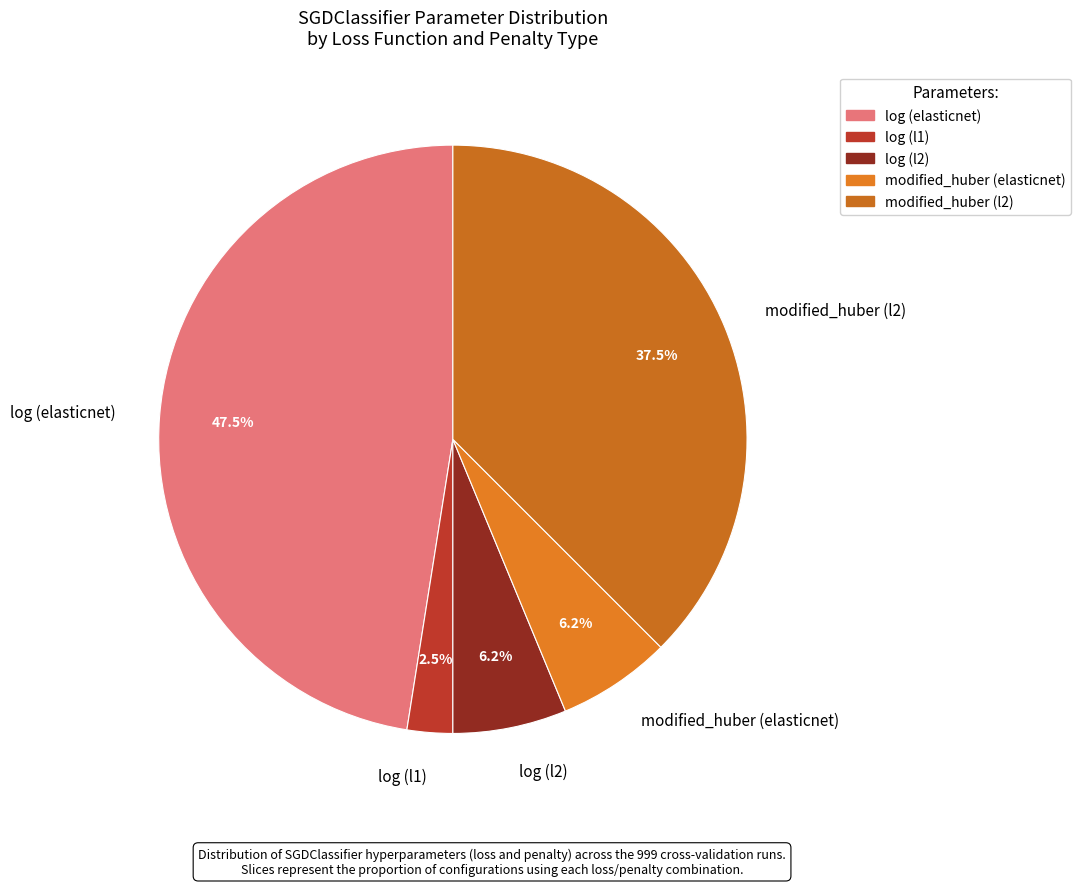

What is the ratio of the value at log (l1) to the value at modified_huber (elasticnet)?

0.4